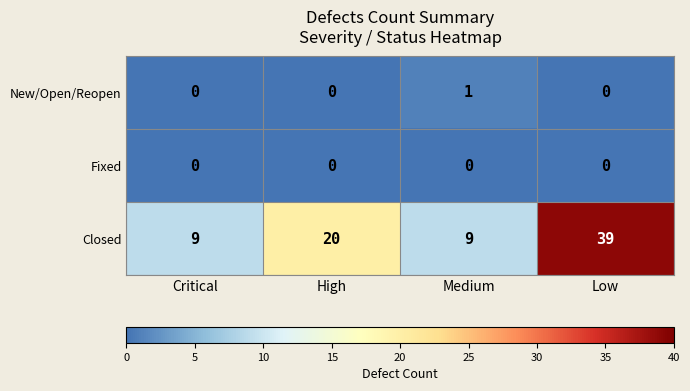

Which series has the widest spread of values?

Closed